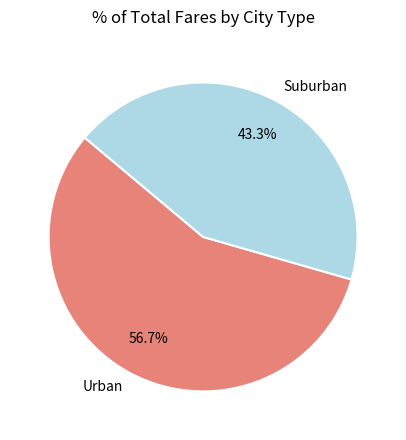

What portion of the pie excludes Suburban?

56.7%